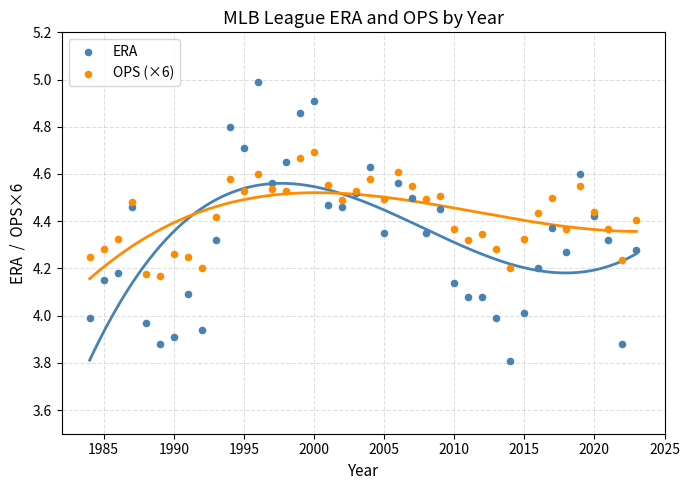

Which series reaches the minimum Y coordinate?

ERA